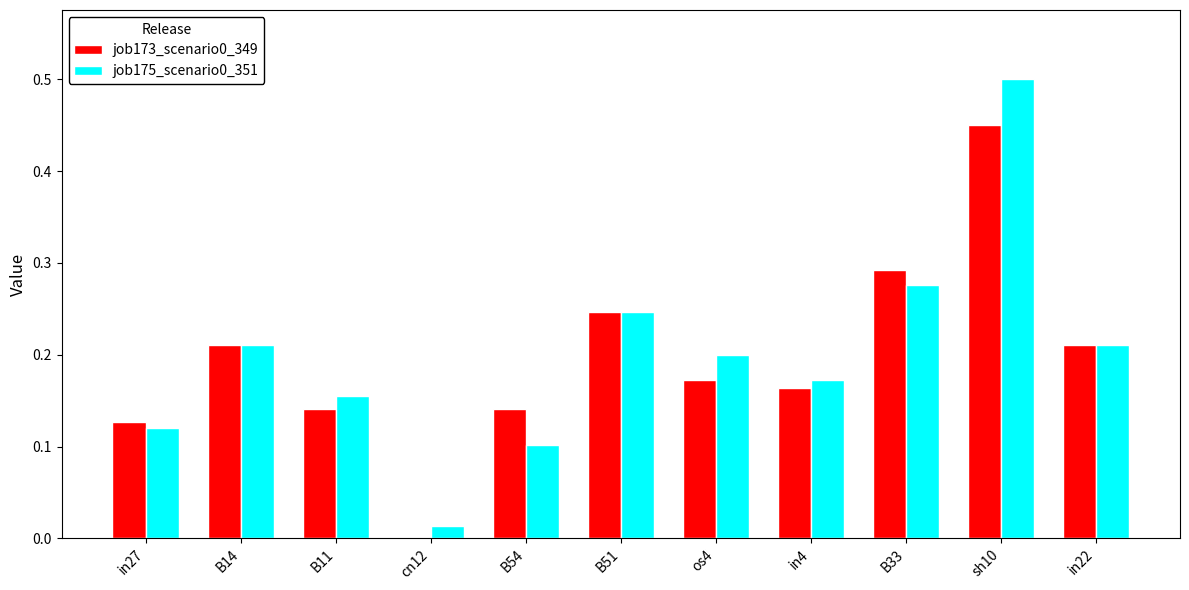

Where is job173_scenario0_349 nearest to the value 0?

cn12